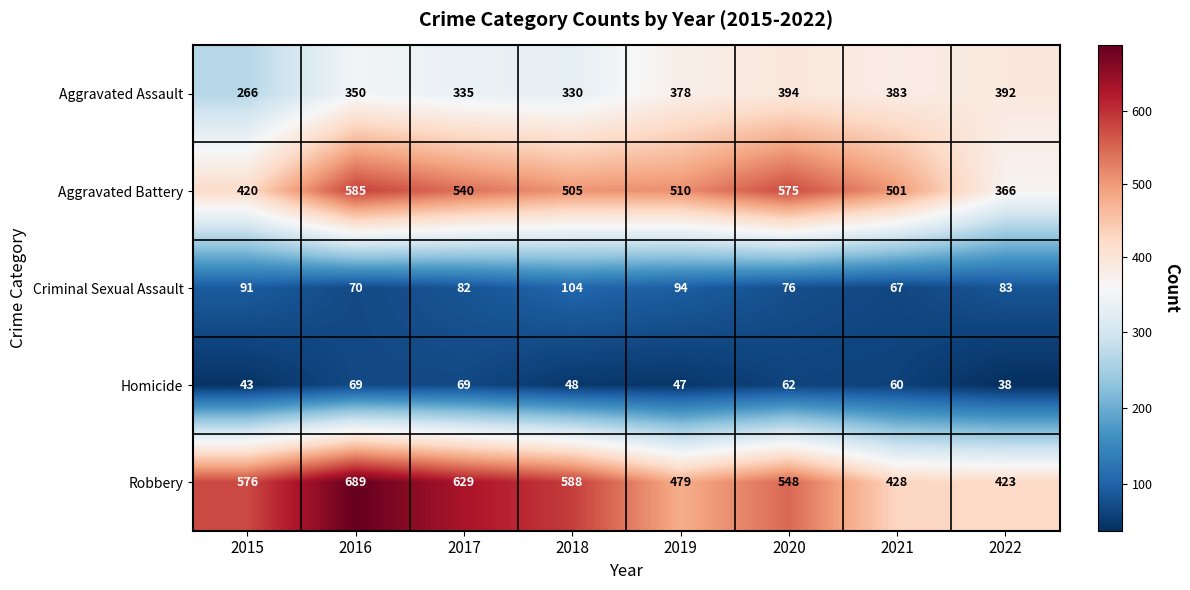

True or false: Robbery has a value of 751 at 2019.

False